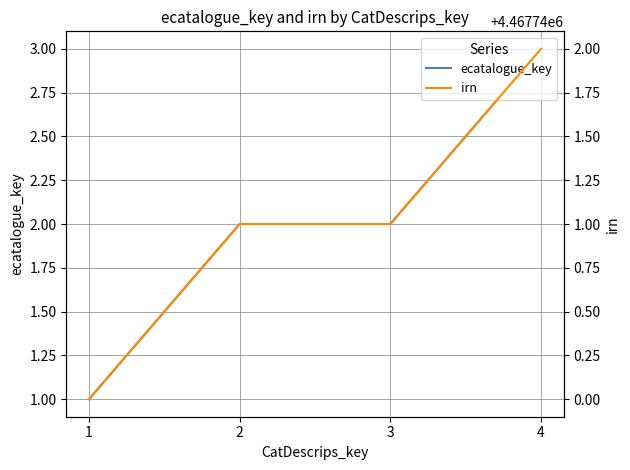

Between 2 and 1, which is larger?

2